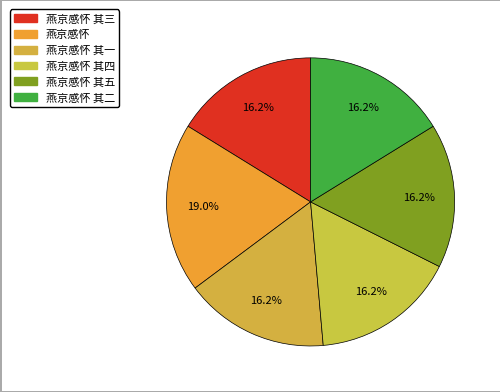

Does 燕京感怀 其五 represent more than half of the total?

No